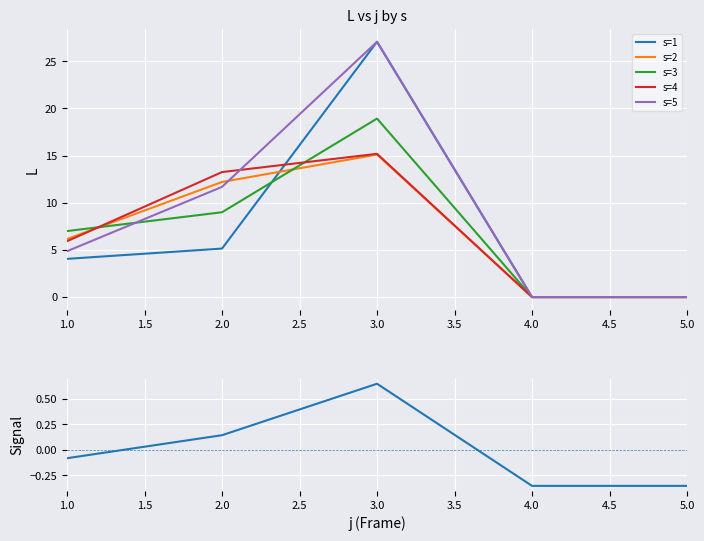

Is the value of s=2 at 2.0 greater than the value of s=4 at 1.0?

Yes